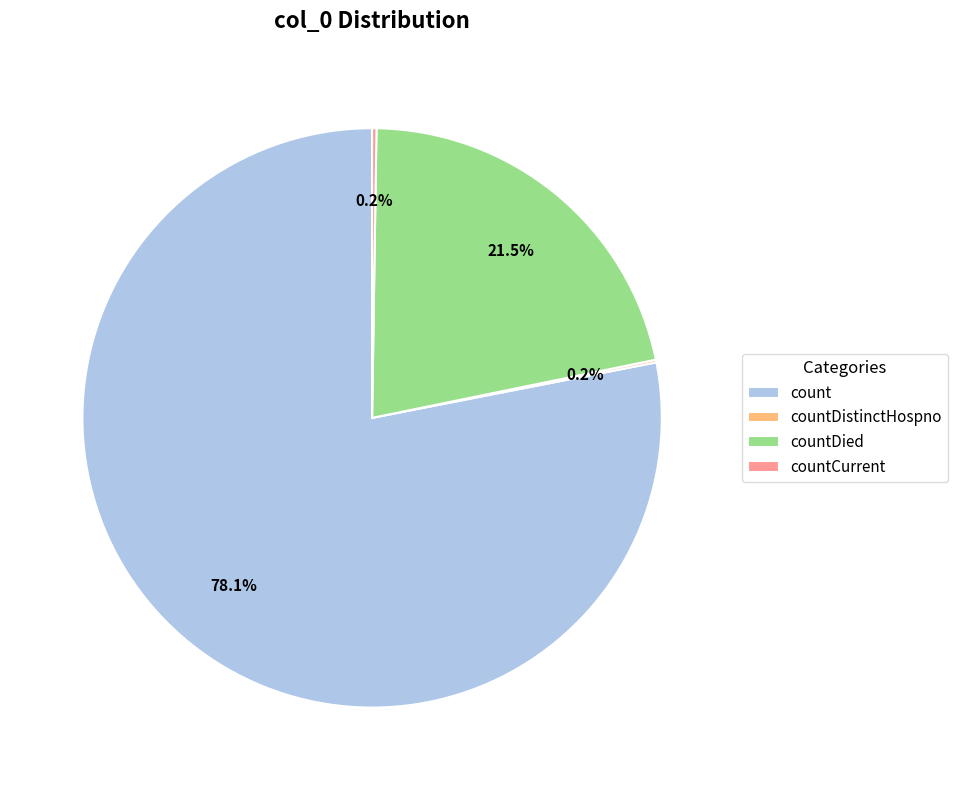

Which category accounts for the majority?

count